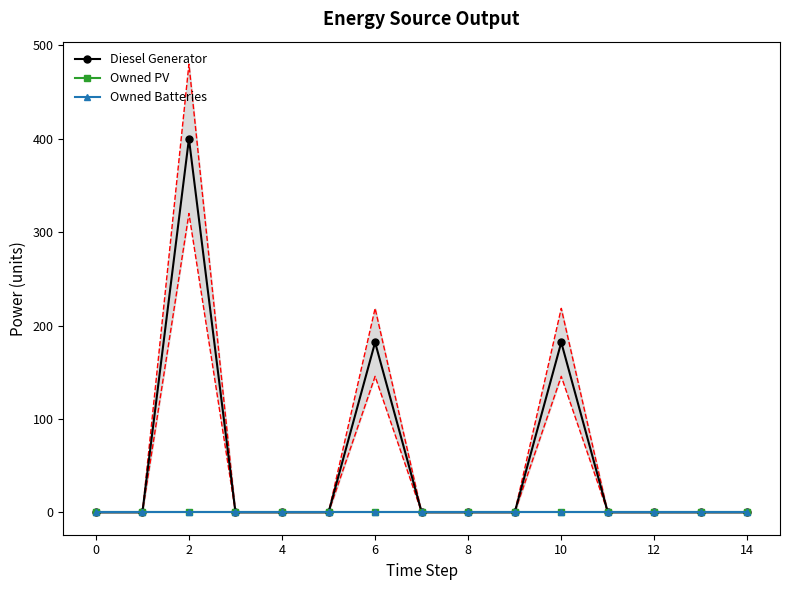

Rank the series at 4 from lowest to highest value.

Diesel Generator, Owned PV, Owned Batteries